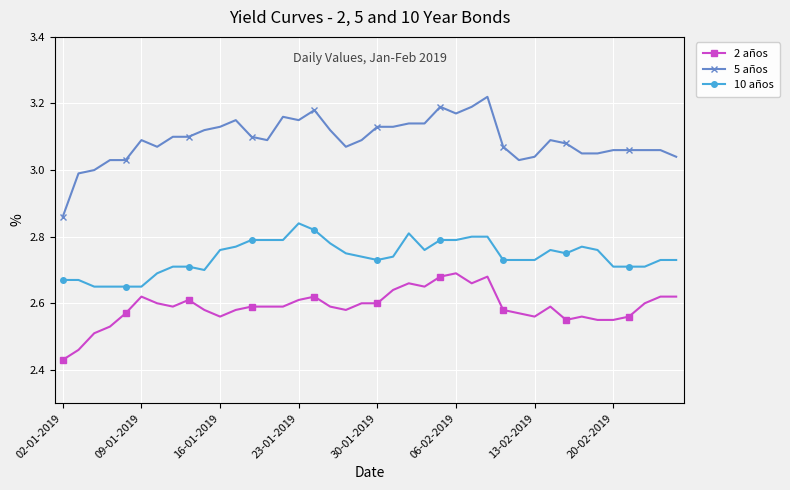

True or false: 5 años and 10 años intersect in this chart.

False